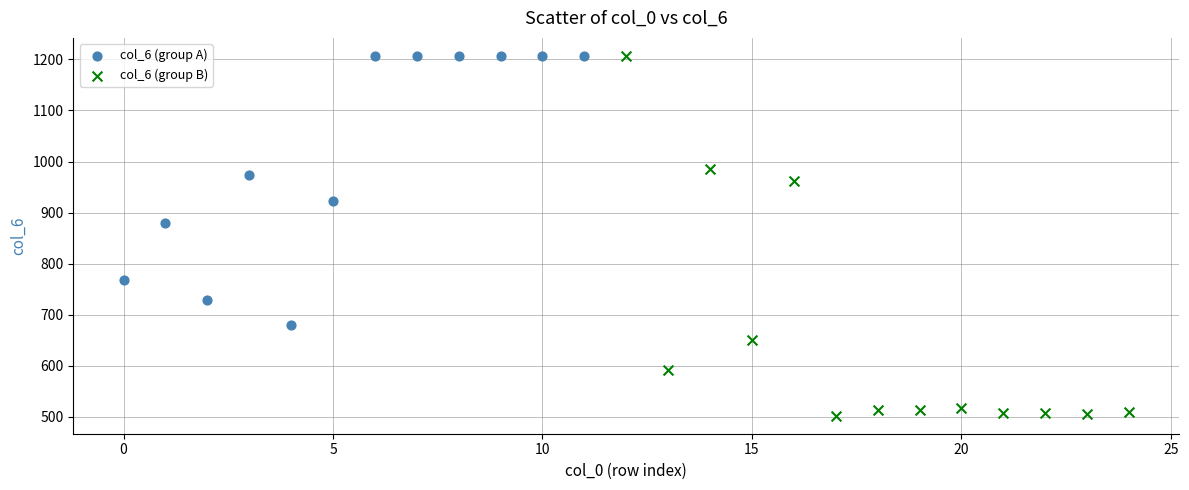

Which series contains the lowest Y value?

col_6 (group B)